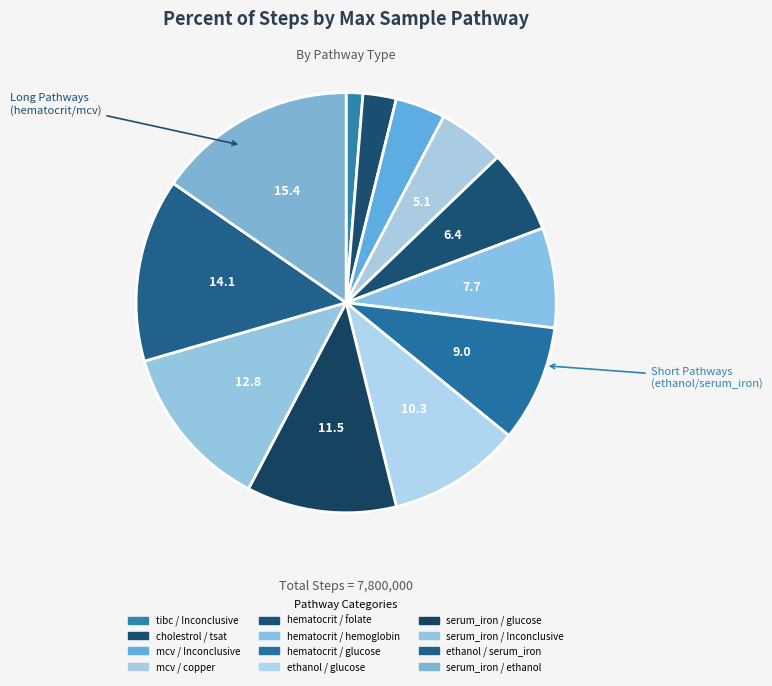

How many segments does this pie chart have?

12